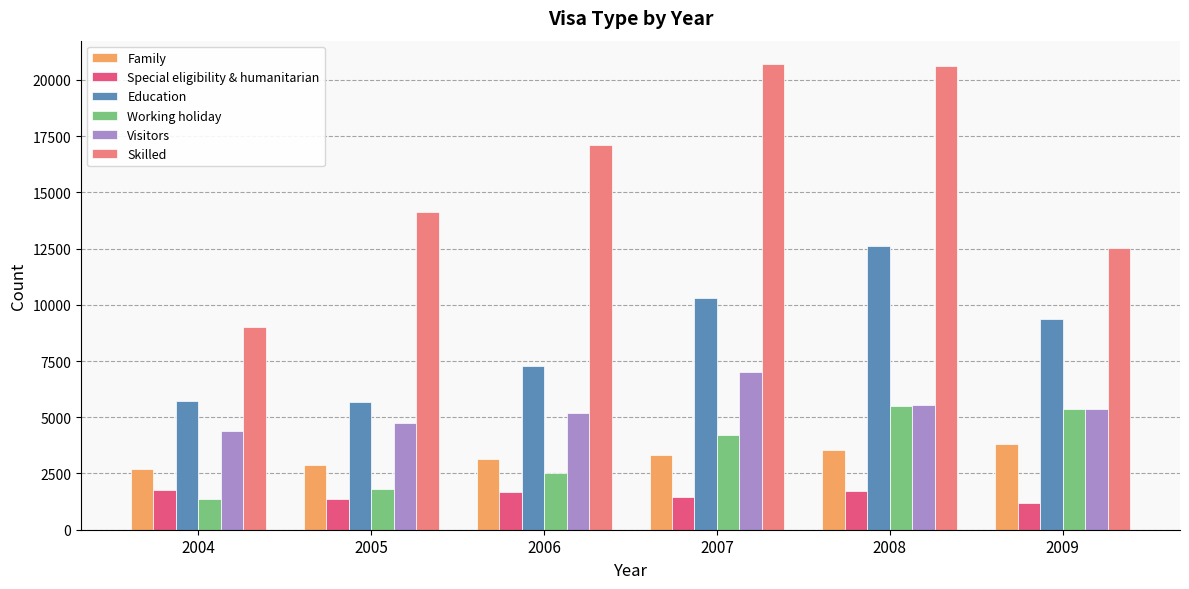

Rank the series at 2006 from highest to lowest value.

Skilled, Education, Visitors, Family, Working holiday, Special eligibility & humanitarian